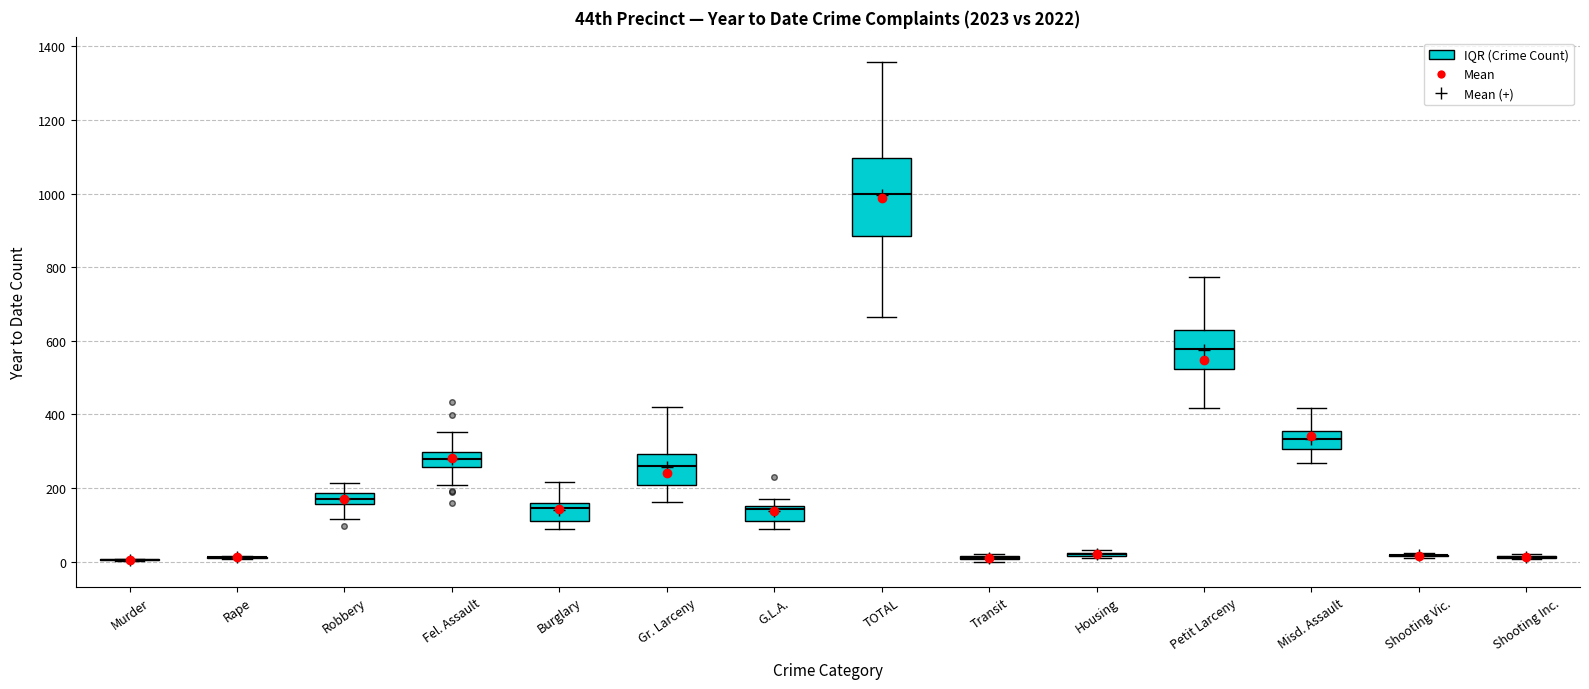

Comparing the boxes themselves (not the whiskers), which one is the tallest?

TOTAL